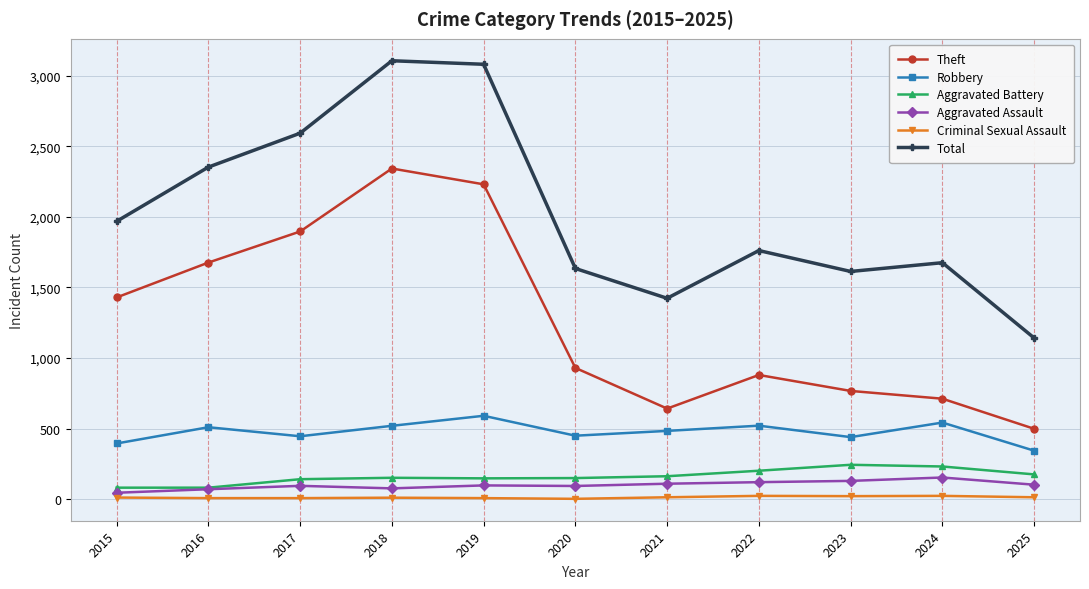

What is the greatest value displayed?

3105